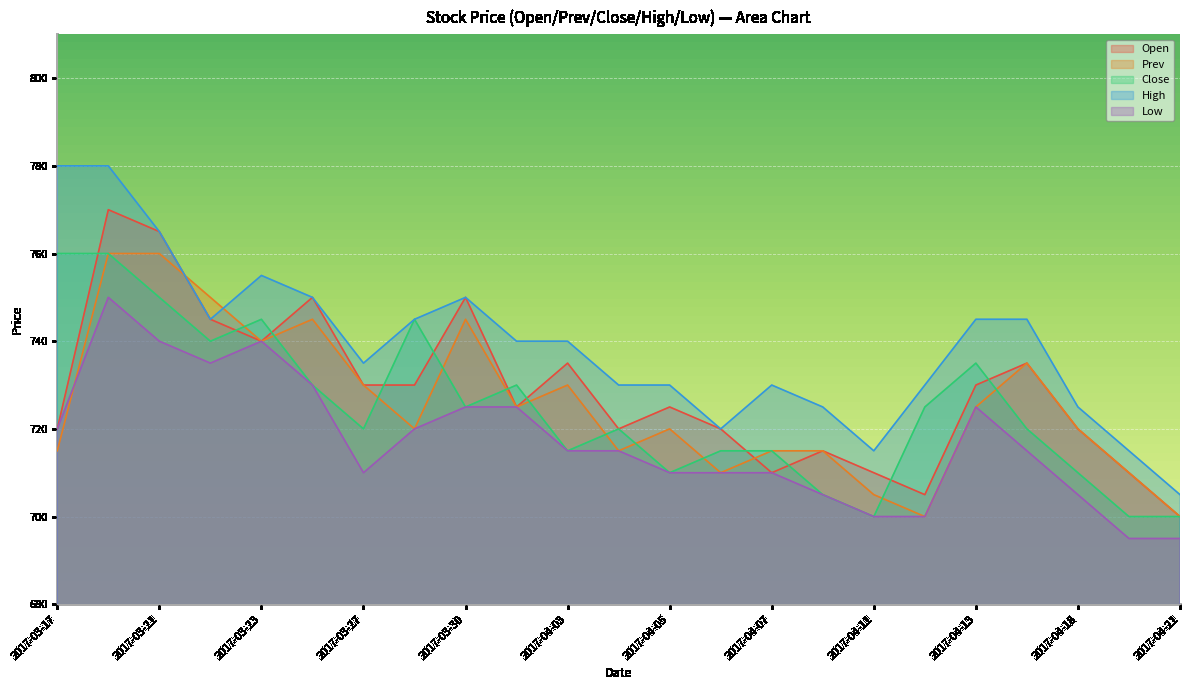

What is the minimum value shown in the chart?

695